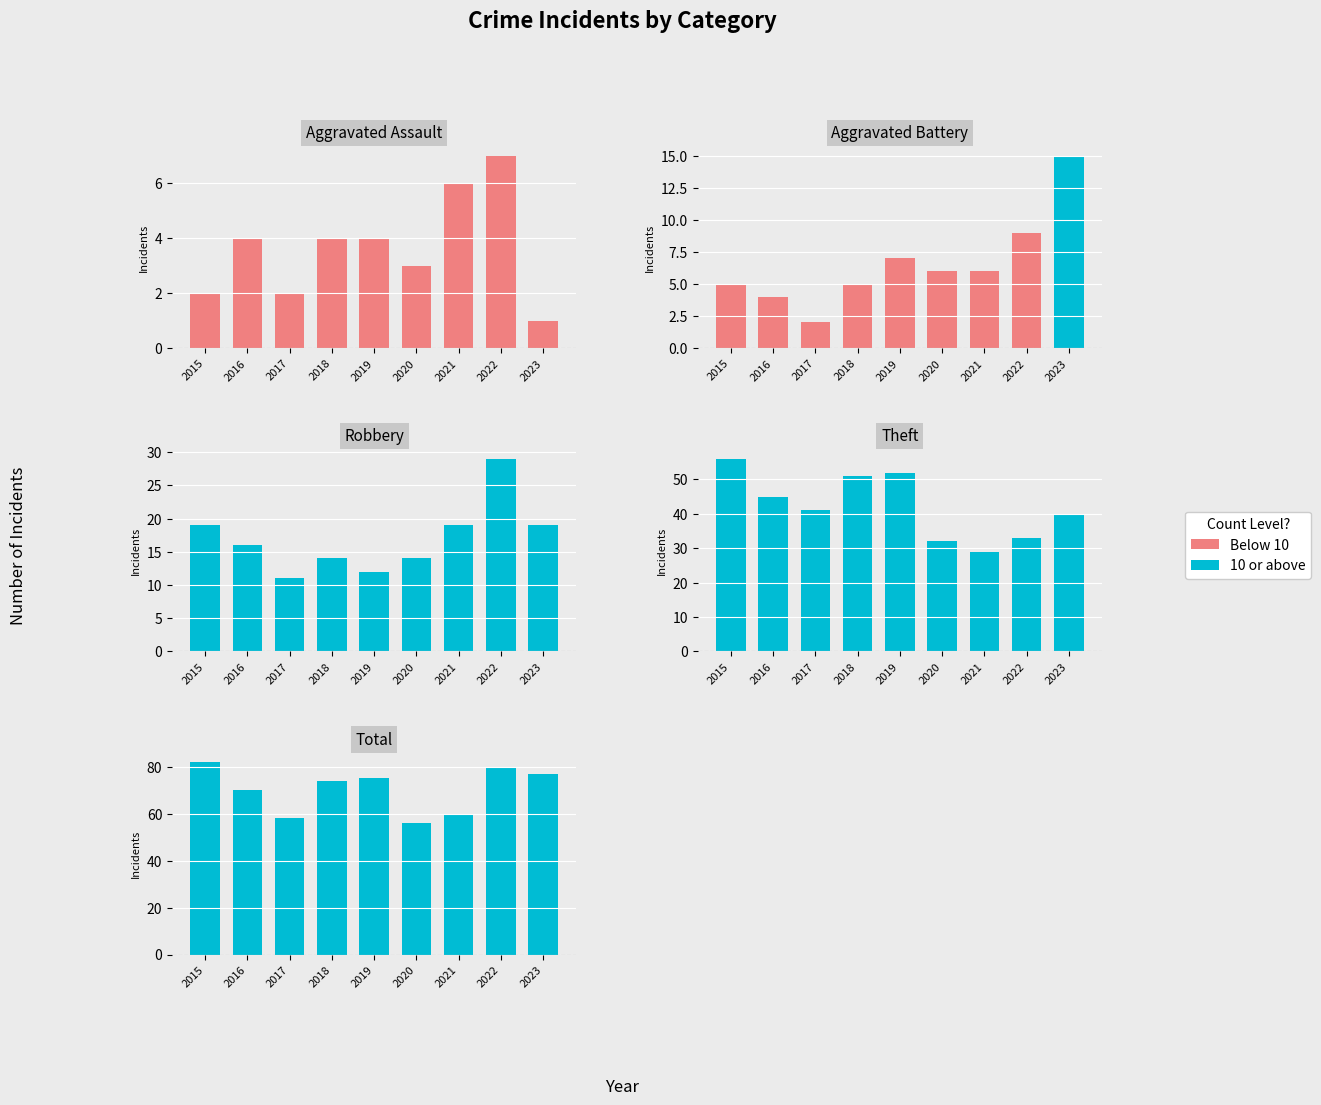

The Below threshold series shows 0 at 2021. True or false?

True